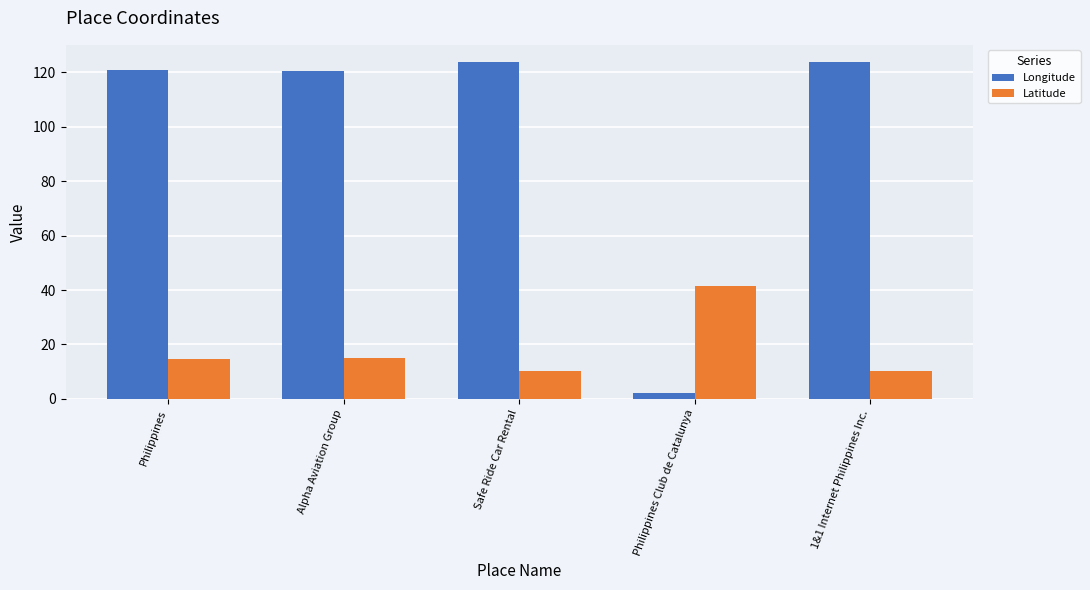

What is the spread (max minus min) of values at 1&1 Internet Philippines Inc.?

113.6